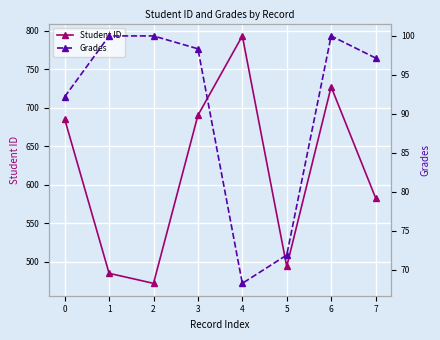

Where is Student ID nearest to the value 632?

7